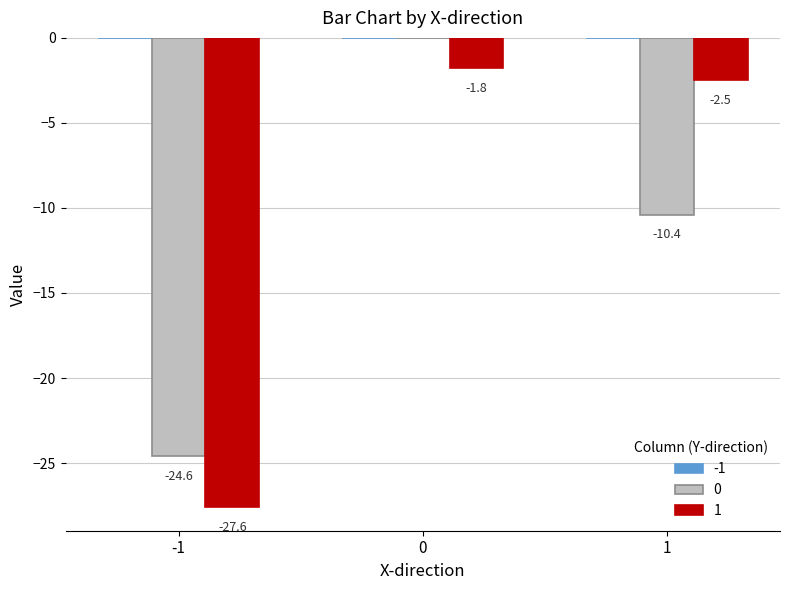

Is the value of 0 at 0 greater than the value of 1 at -1?

Yes